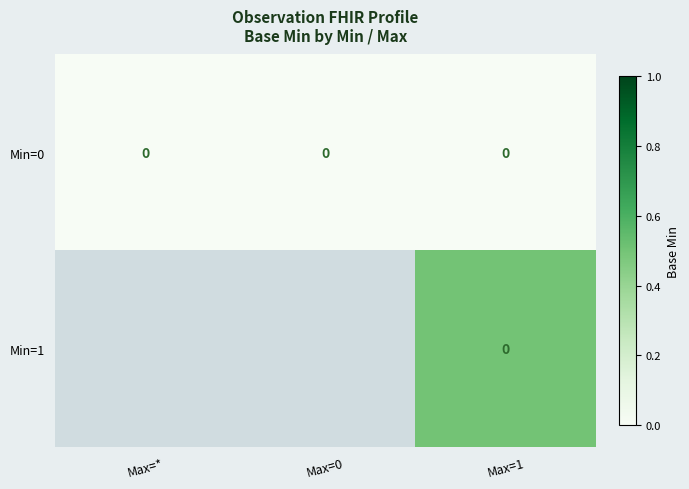

Between Max=0 and Max=1, which is larger?

Max=0